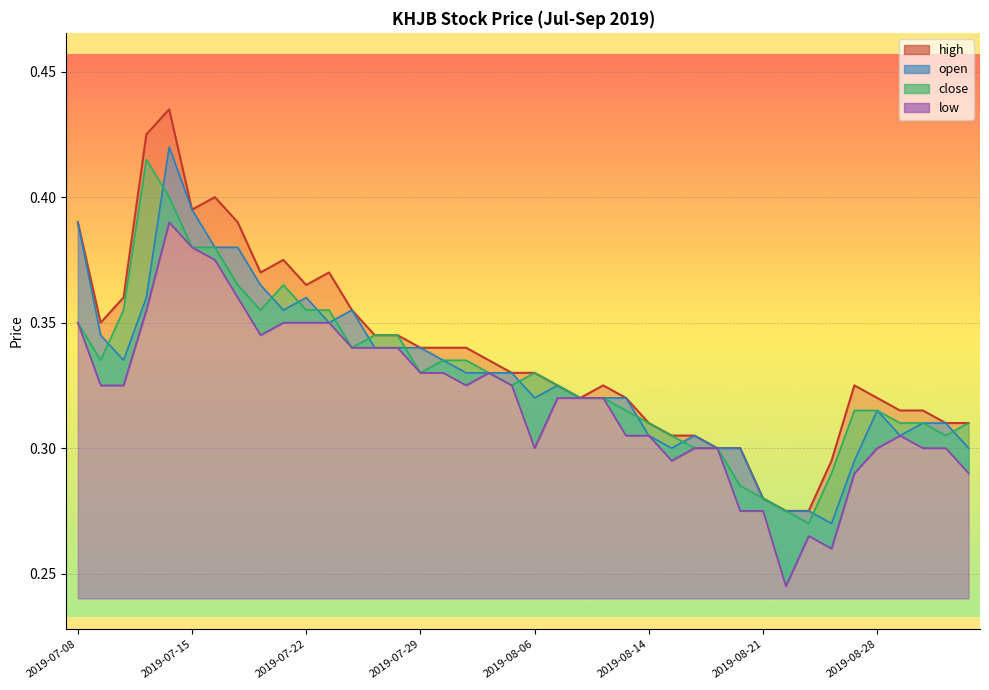

Reading left to right, extract all data points from this chart.

high: 2019-07-08=0.4	2019-07-09=0.3	2019-07-10=0.4	2019-07-11=0.4	2019-07-12=0.4	2019-07-15=0.4	2019-07-16=0.4	2019-07-17=0.4	2019-07-18=0.4	2019-07-19=0.4	2019-07-22=0.4	2019-07-23=0.4	2019-07-24=0.4	2019-07-25=0.3	2019-07-26=0.3	2019-07-29=0.3	2019-07-31=0.3	2019-08-01=0.3	2019-08-02=0.3	2019-08-05=0.3	2019-08-06=0.3	2019-08-07=0.3	2019-08-08=0.3	2019-08-09=0.3	2019-08-13=0.3	2019-08-14=0.3	2019-08-15=0.3	2019-08-16=0.3	2019-08-19=0.3	2019-08-20=0.3	2019-08-21=0.3	2019-08-22=0.3	2019-08-23=0.3	2019-08-26=0.3	2019-08-27=0.3	2019-08-28=0.3	2019-08-29=0.3	2019-08-30=0.3	2019-09-03=0.3	2019-09-04=0.3
open: 2019-07-08=0.4	2019-07-09=0.3	2019-07-10=0.3	2019-07-11=0.4	2019-07-12=0.4	2019-07-15=0.4	2019-07-16=0.4	2019-07-17=0.4	2019-07-18=0.4	2019-07-19=0.4	2019-07-22=0.4	2019-07-23=0.3	2019-07-24=0.4	2019-07-25=0.3	2019-07-26=0.3	2019-07-29=0.3	2019-07-31=0.3	2019-08-01=0.3	2019-08-02=0.3	2019-08-05=0.3	2019-08-06=0.3	2019-08-07=0.3	2019-08-08=0.3	2019-08-09=0.3	2019-08-13=0.3	2019-08-14=0.3	2019-08-15=0.3	2019-08-16=0.3	2019-08-19=0.3	2019-08-20=0.3	2019-08-21=0.3	2019-08-22=0.3	2019-08-23=0.3	2019-08-26=0.3	2019-08-27=0.3	2019-08-28=0.3	2019-08-29=0.3	2019-08-30=0.3	2019-09-03=0.3	2019-09-04=0.3
close: 2019-07-08=0.3	2019-07-09=0.3	2019-07-10=0.4	2019-07-11=0.4	2019-07-12=0.4	2019-07-15=0.4	2019-07-16=0.4	2019-07-17=0.4	2019-07-18=0.4	2019-07-19=0.4	2019-07-22=0.4	2019-07-23=0.4	2019-07-24=0.3	2019-07-25=0.3	2019-07-26=0.3	2019-07-29=0.3	2019-07-31=0.3	2019-08-01=0.3	2019-08-02=0.3	2019-08-05=0.3	2019-08-06=0.3	2019-08-07=0.3	2019-08-08=0.3	2019-08-09=0.3	2019-08-13=0.3	2019-08-14=0.3	2019-08-15=0.3	2019-08-16=0.3	2019-08-19=0.3	2019-08-20=0.3	2019-08-21=0.3	2019-08-22=0.3	2019-08-23=0.3	2019-08-26=0.3	2019-08-27=0.3	2019-08-28=0.3	2019-08-29=0.3	2019-08-30=0.3	2019-09-03=0.3	2019-09-04=0.3
low: 2019-07-08=0.3	2019-07-09=0.3	2019-07-10=0.3	2019-07-11=0.4	2019-07-12=0.4	2019-07-15=0.4	2019-07-16=0.4	2019-07-17=0.4	2019-07-18=0.3	2019-07-19=0.3	2019-07-22=0.3	2019-07-23=0.3	2019-07-24=0.3	2019-07-25=0.3	2019-07-26=0.3	2019-07-29=0.3	2019-07-31=0.3	2019-08-01=0.3	2019-08-02=0.3	2019-08-05=0.3	2019-08-06=0.3	2019-08-07=0.3	2019-08-08=0.3	2019-08-09=0.3	2019-08-13=0.3	2019-08-14=0.3	2019-08-15=0.3	2019-08-16=0.3	2019-08-19=0.3	2019-08-20=0.3	2019-08-21=0.3	2019-08-22=0.2	2019-08-23=0.3	2019-08-26=0.3	2019-08-27=0.3	2019-08-28=0.3	2019-08-29=0.3	2019-08-30=0.3	2019-09-03=0.3	2019-09-04=0.3